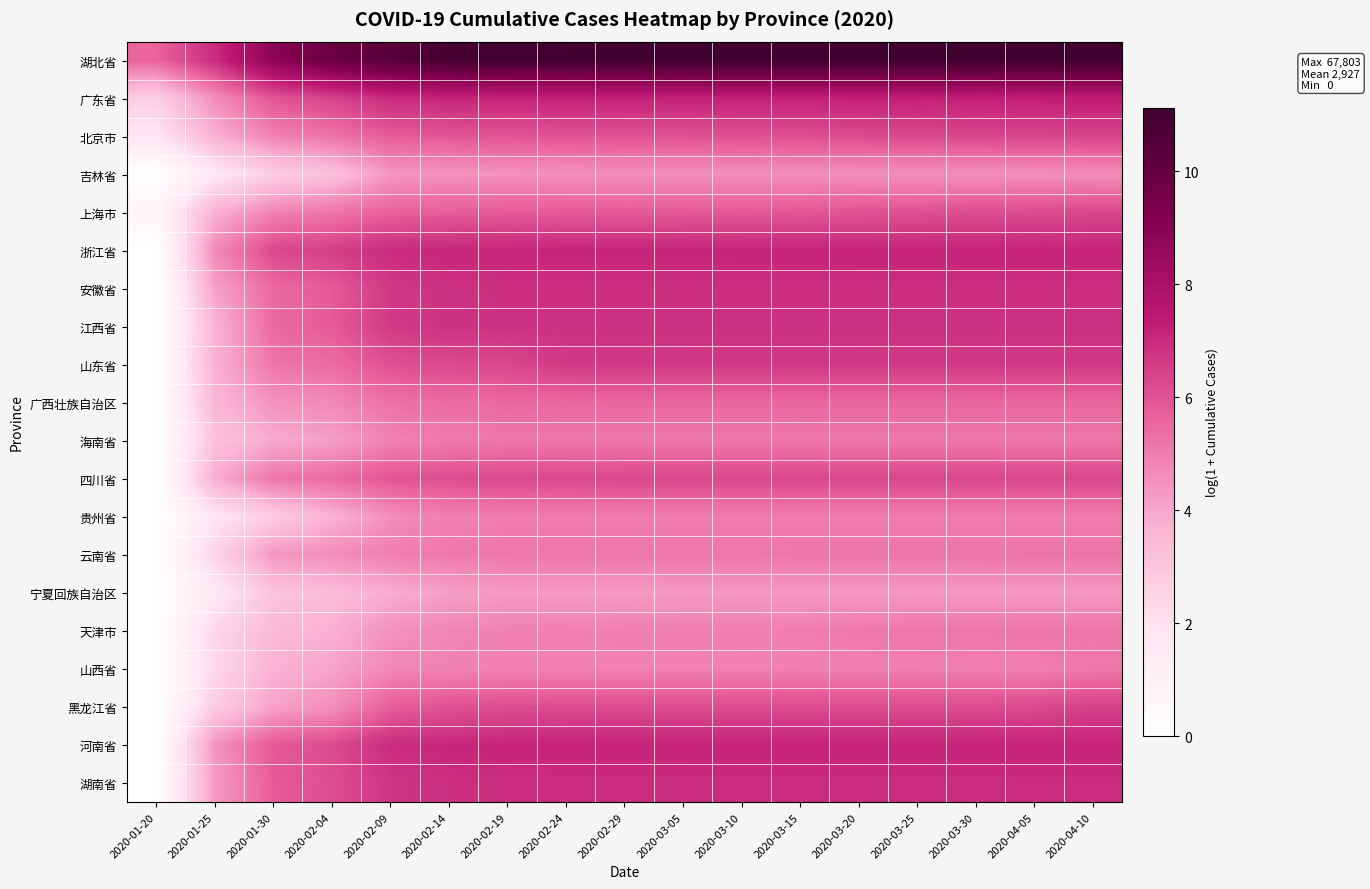

At which category is the sum across all series the highest?

2020-04-10